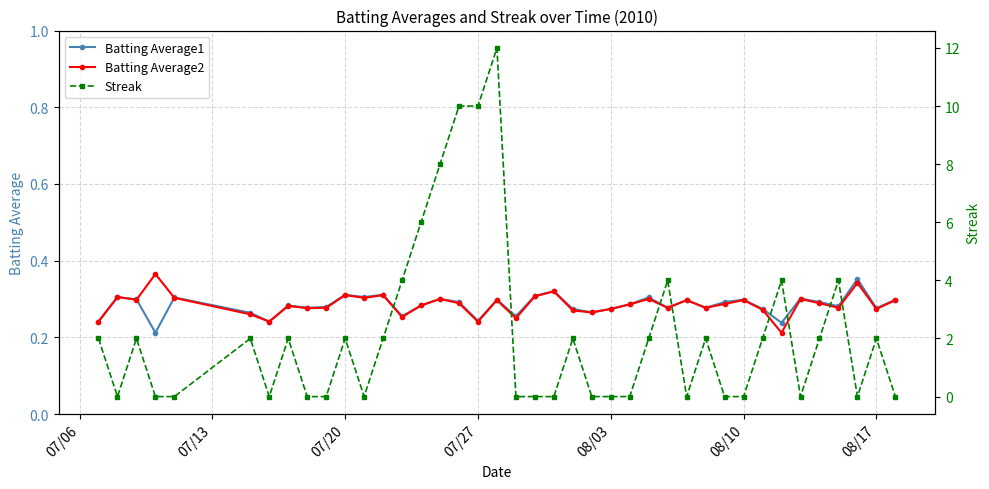

What are all the series names shown in the legend?

Batting Average1, Batting Average2, Streak